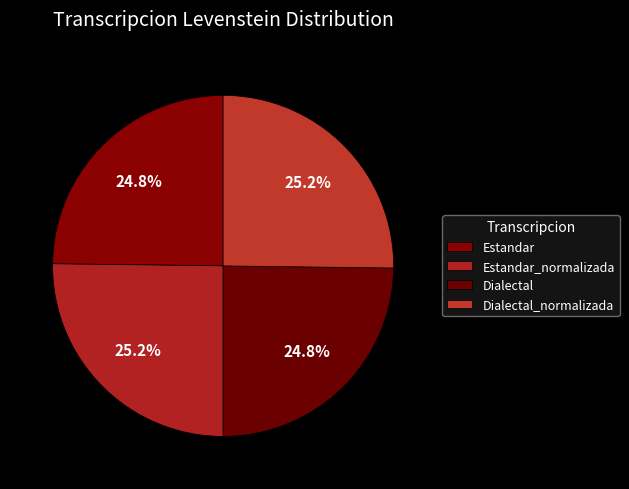

How many segments does this pie chart have?

4